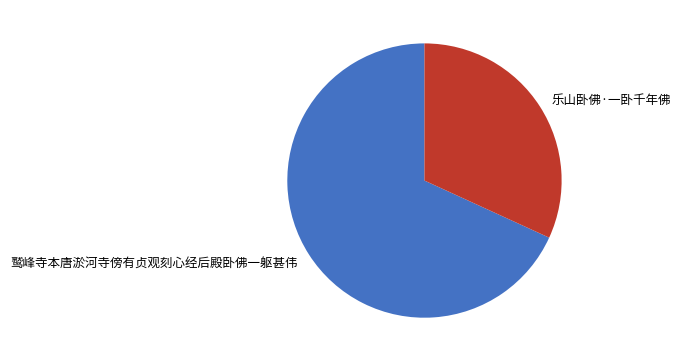

The 鹫峰寺本唐淤河寺傍有贞观刻心经后殿卧佛一躯甚伟 slice represents 80% of the pie. True or false?

False